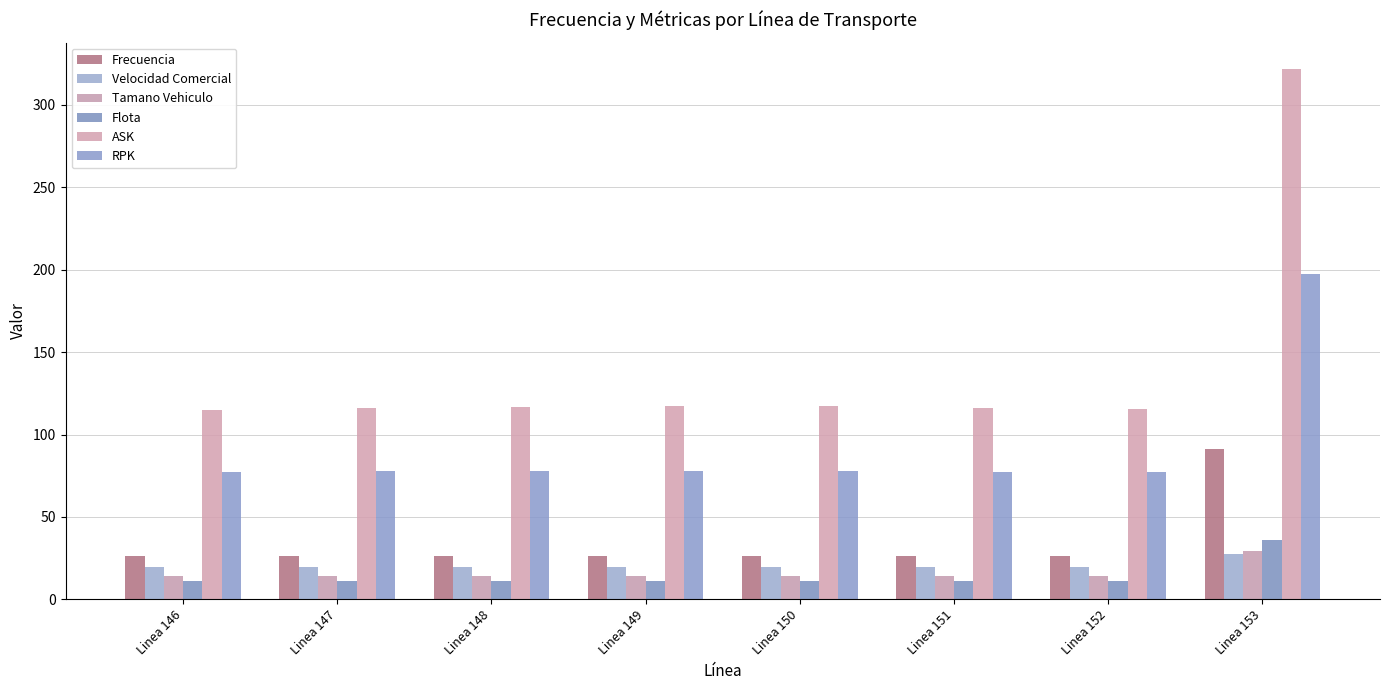

At which category is the sum across all series the highest?

Linea 153